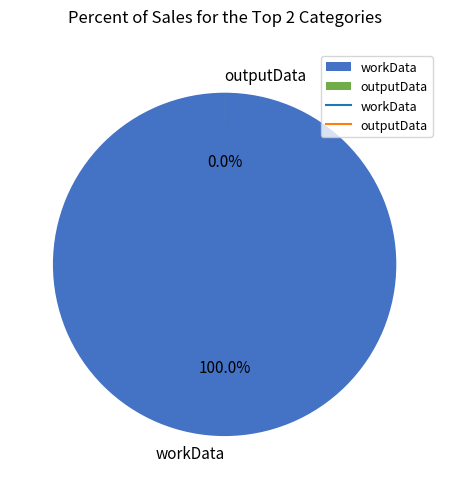

Count the number of slices in the pie.

2